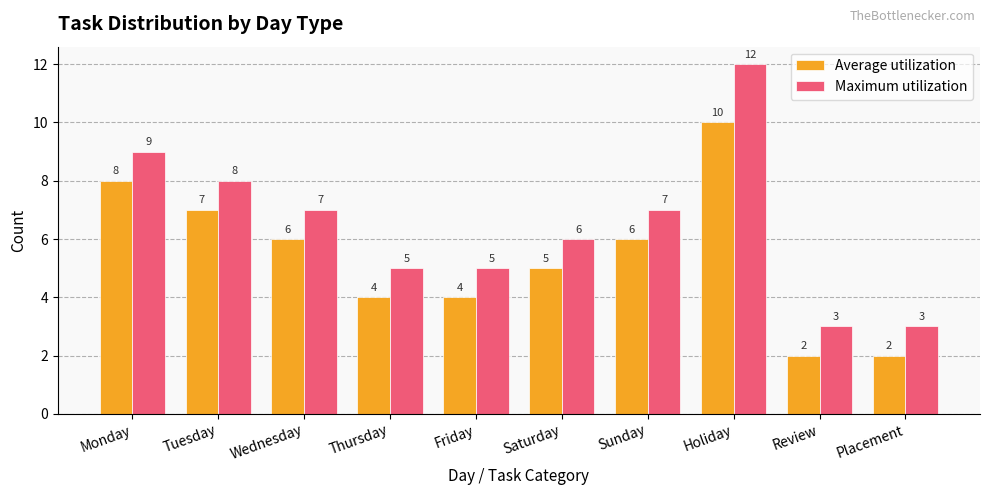

What position from the left is Saturday?

6